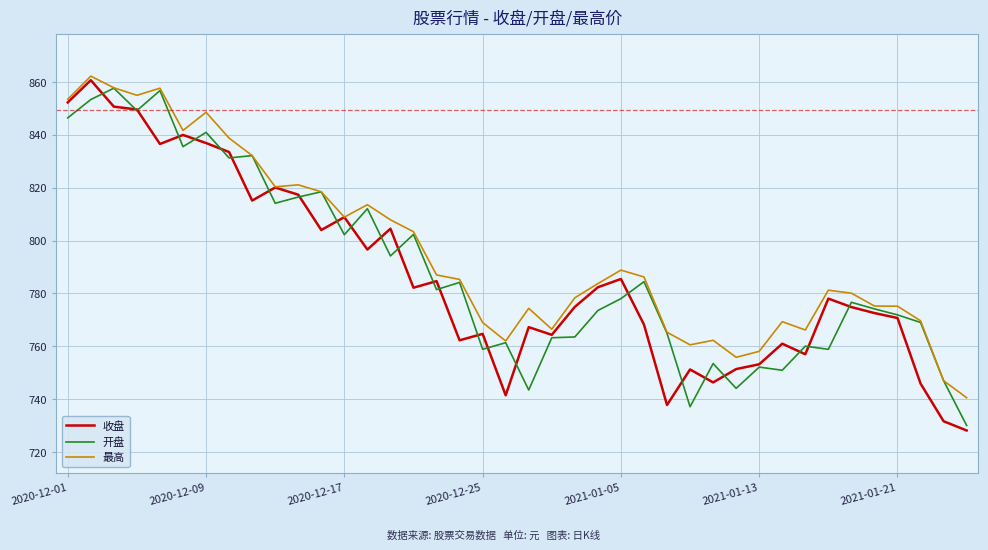

Which series has the largest total across all categories?

最高